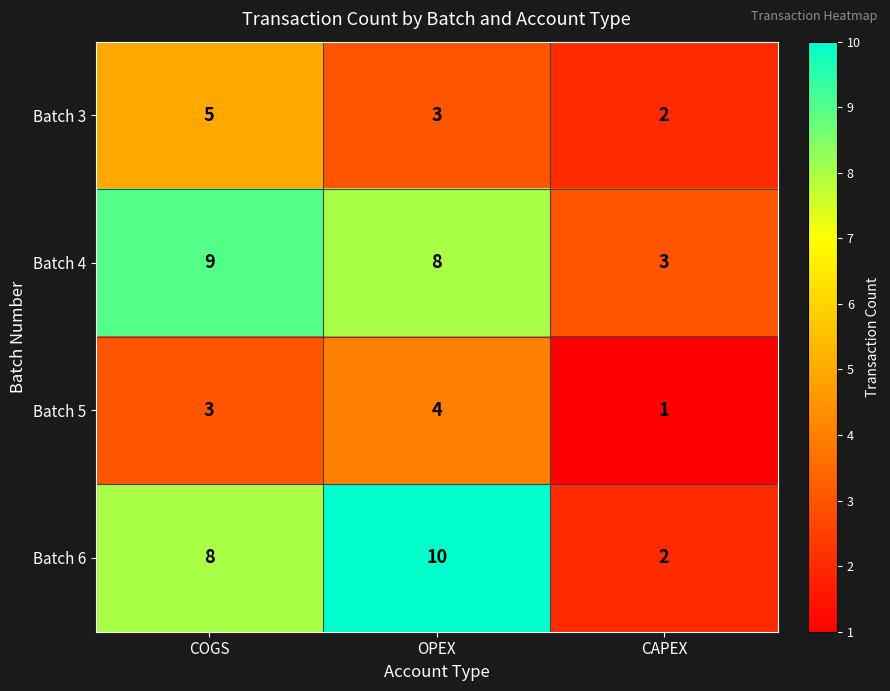

What is the approximate value of Batch 4 at CAPEX?

3